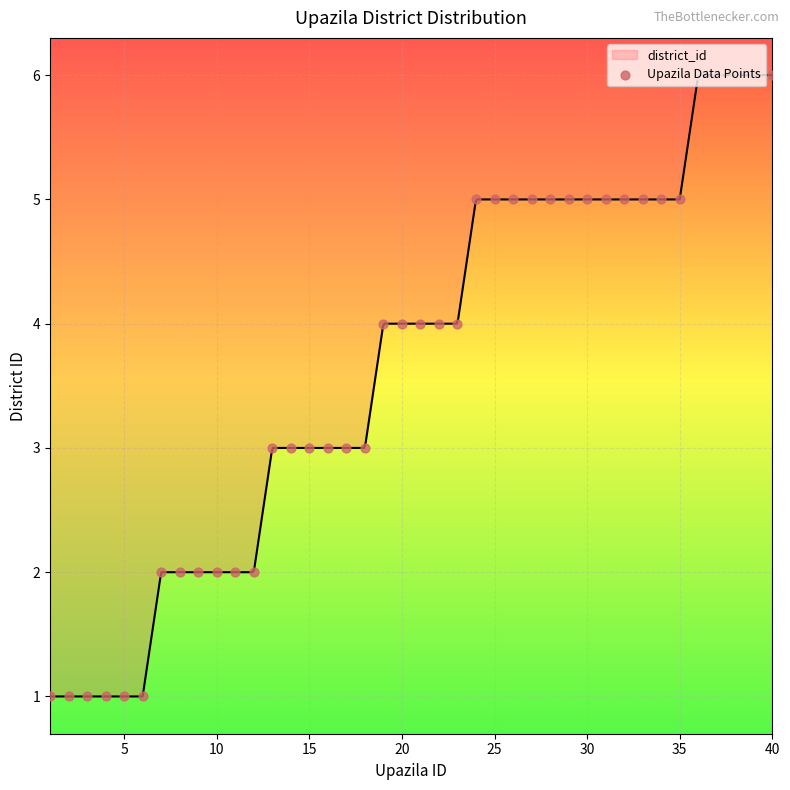

What is the lowest value of the district_id series?

1.0